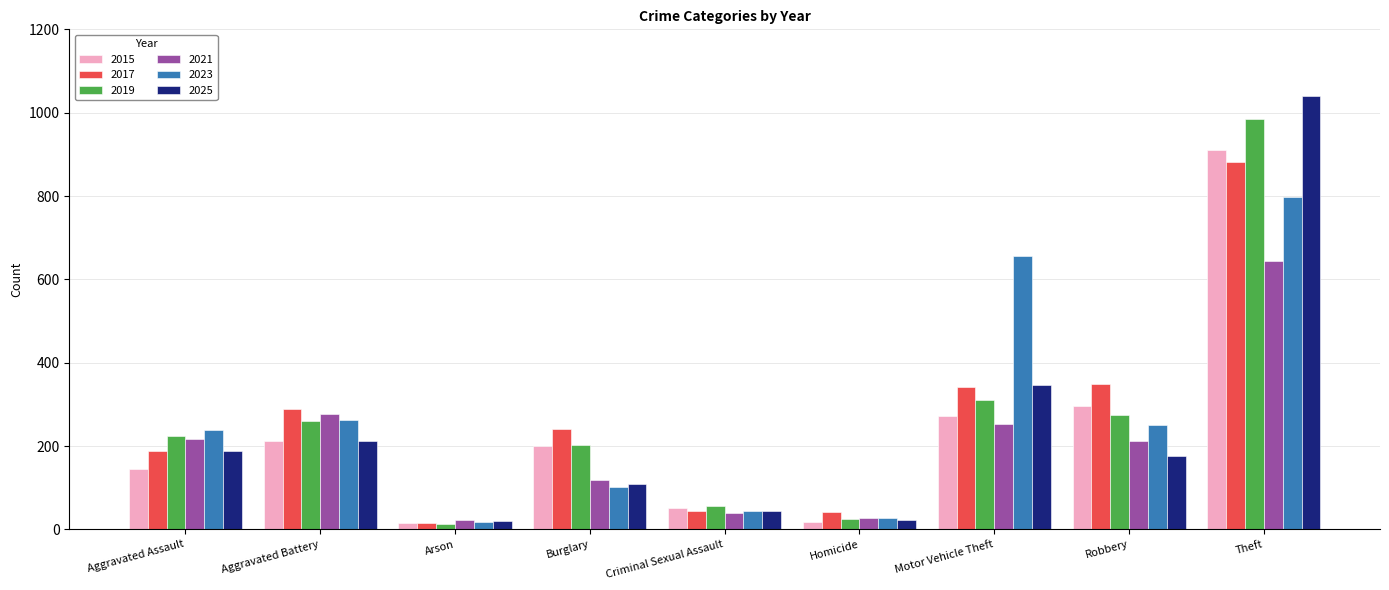

How many bars are there in each group?

6